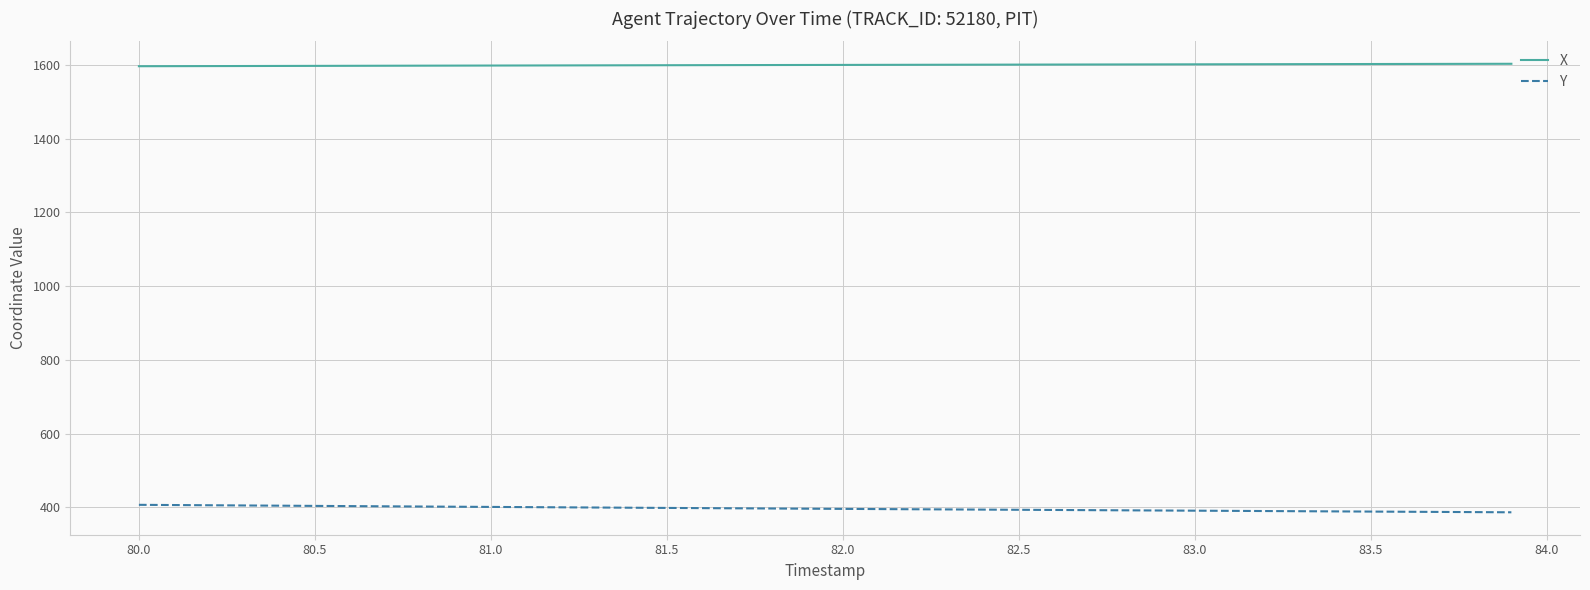

What is the minimum value for X?

1596.1